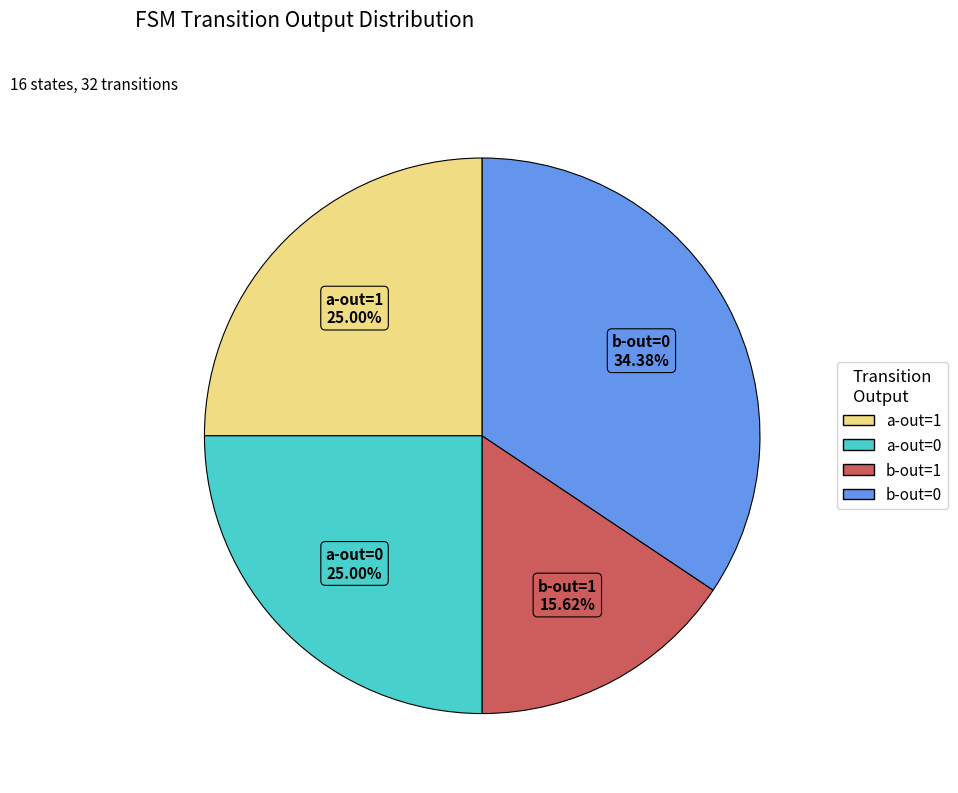

How many segments does this pie chart have?

4